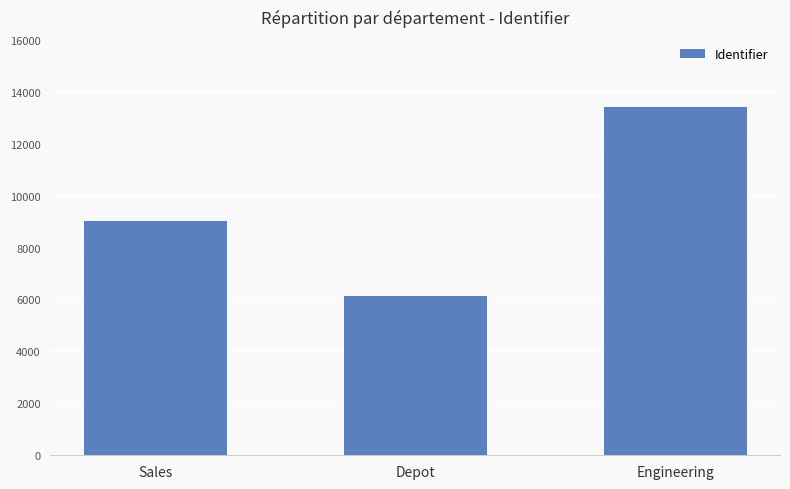

Which category has the lowest value across all series?

Depot